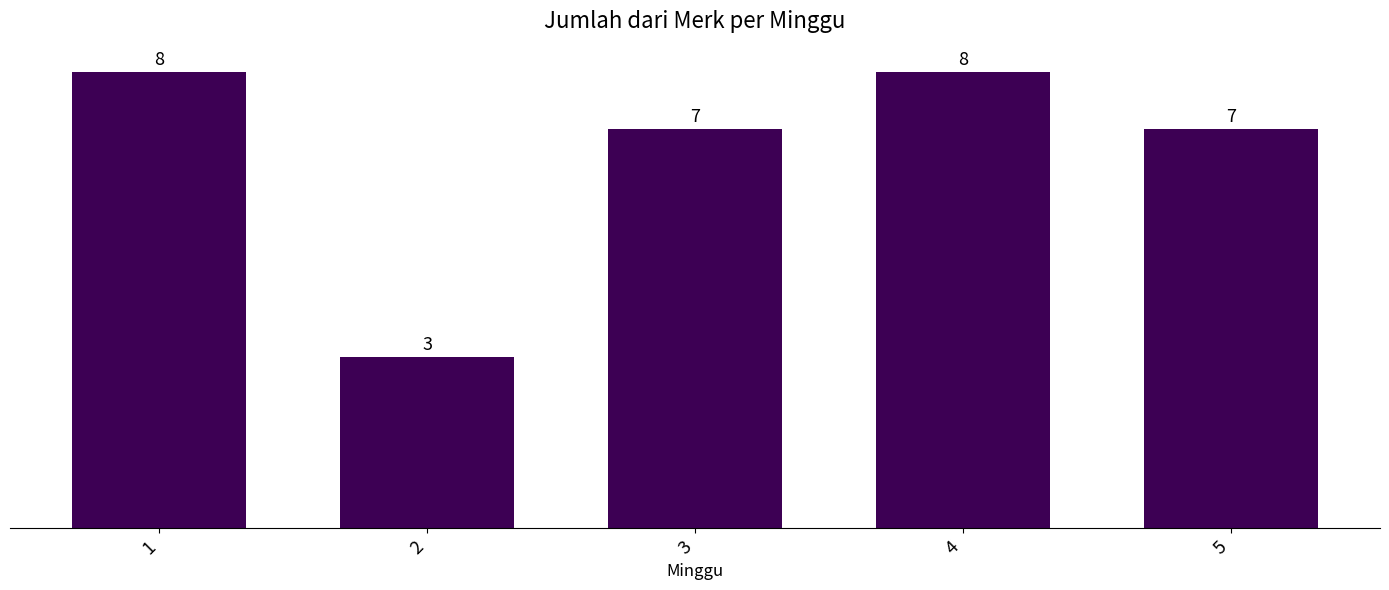

Is it true that the value at 1 is 2?

False